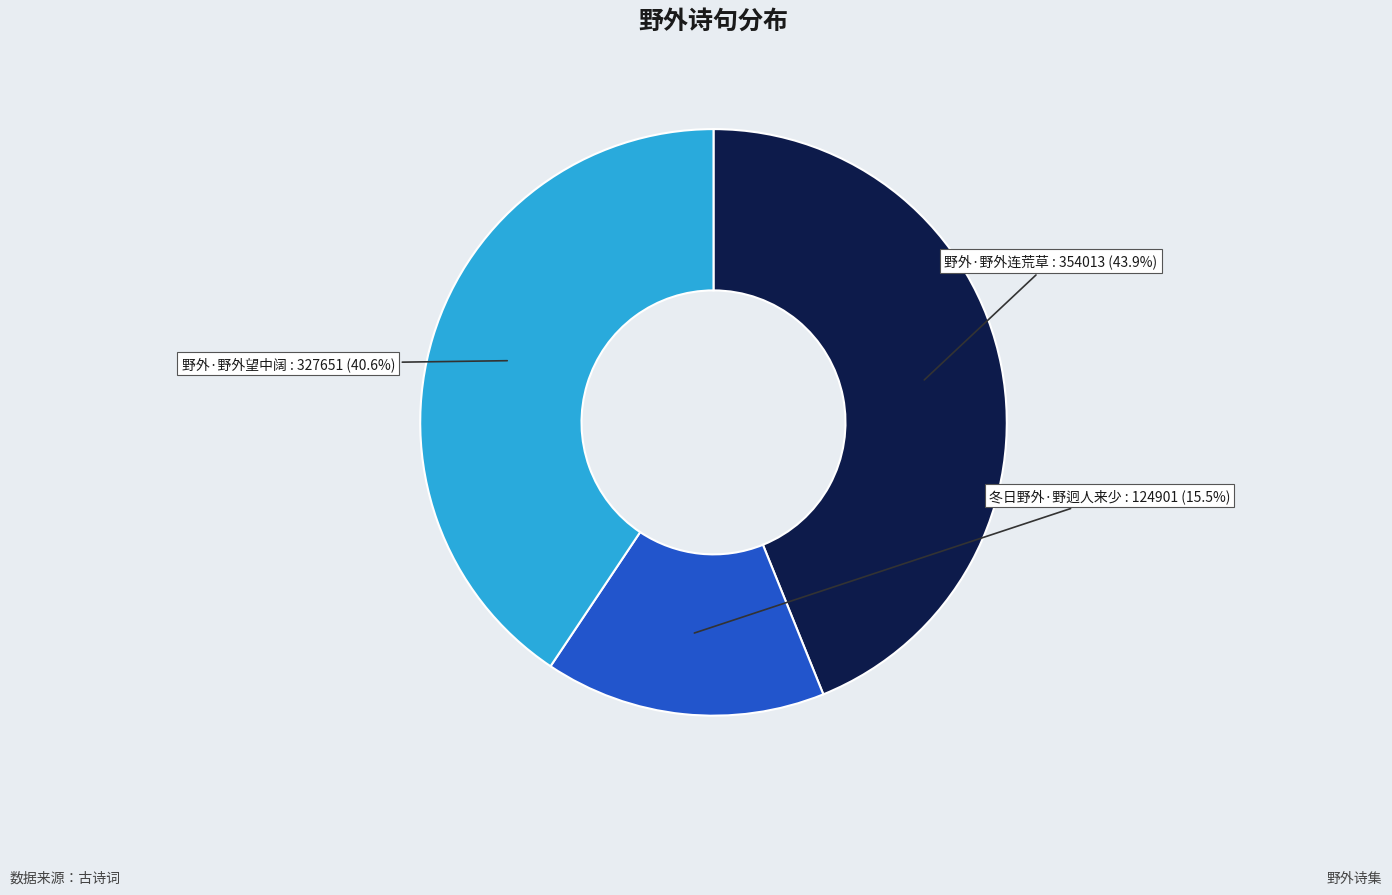

Combined, what portion of the pie is 野外·野外连荒草 and 冬日野外·野迥人来少?

59.4%